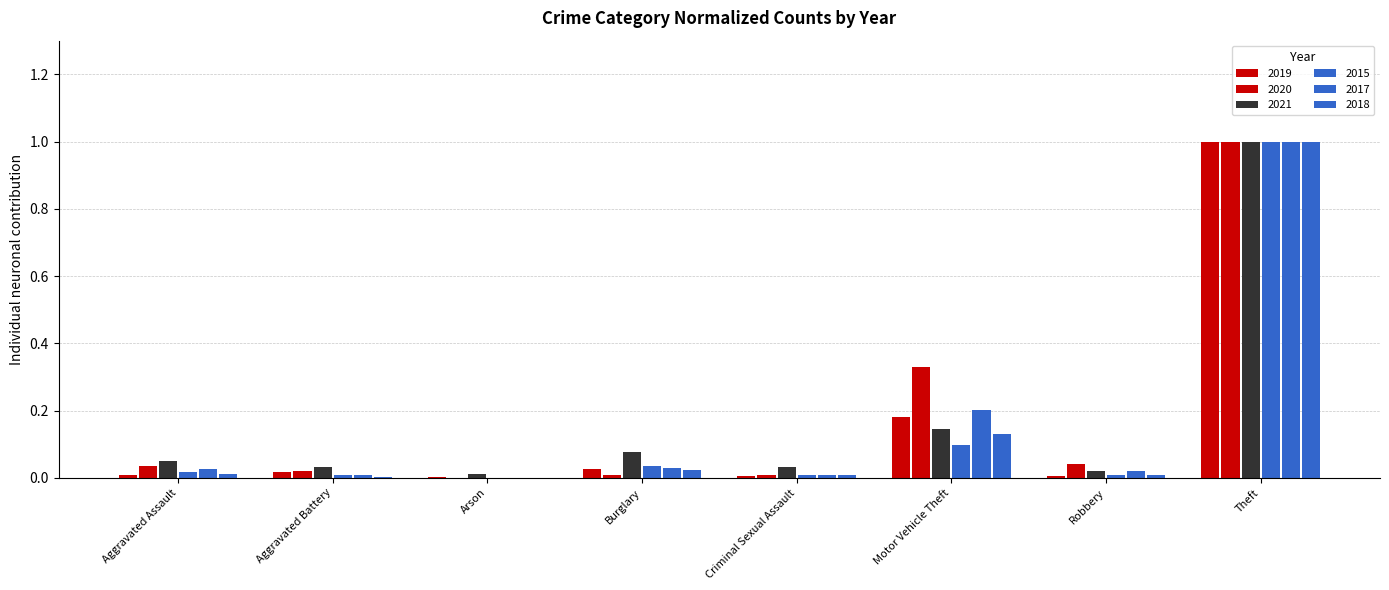

What is the value of the 2020 bar at the 6th from the left?

0.3